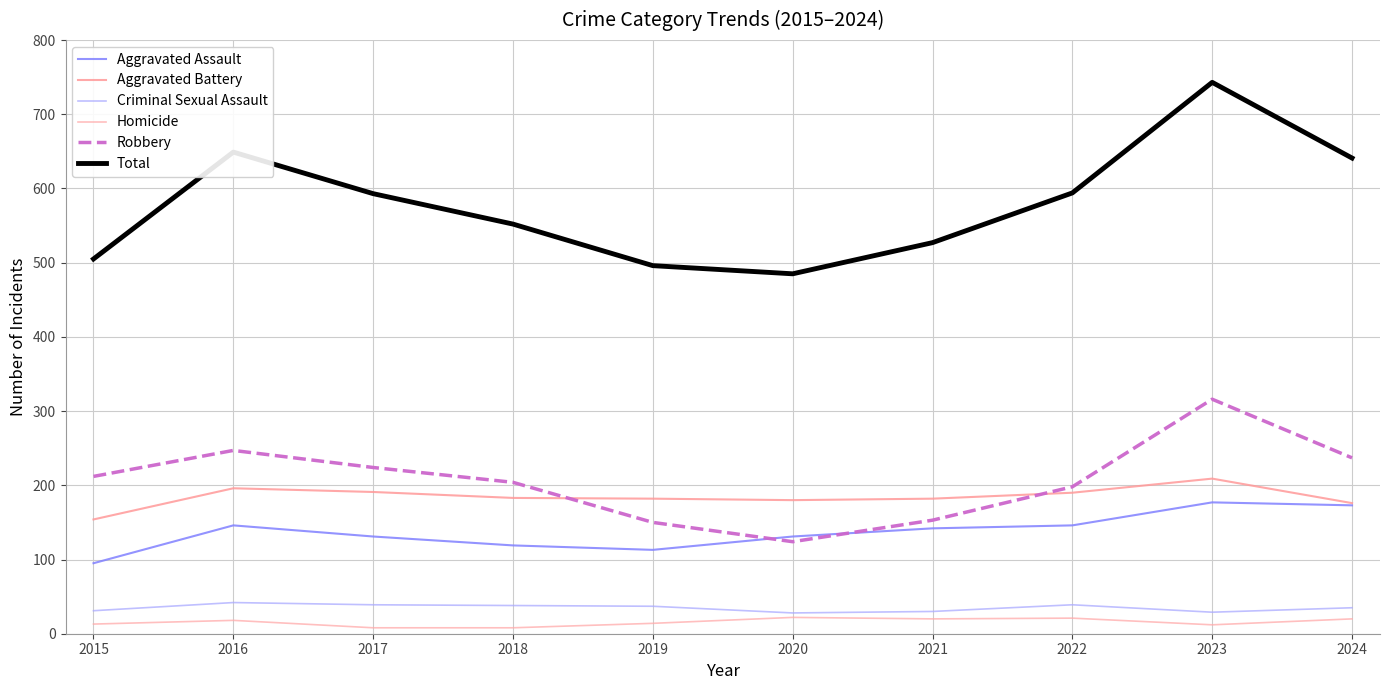

At which label does Robbery first exceed 212?

2016